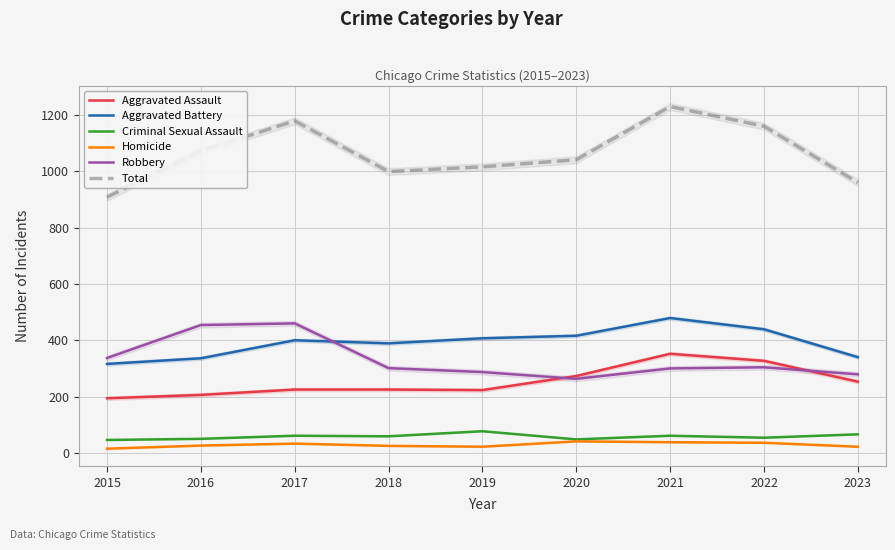

In Homicide, how many points are higher than both neighbors (excluding endpoints)?

2